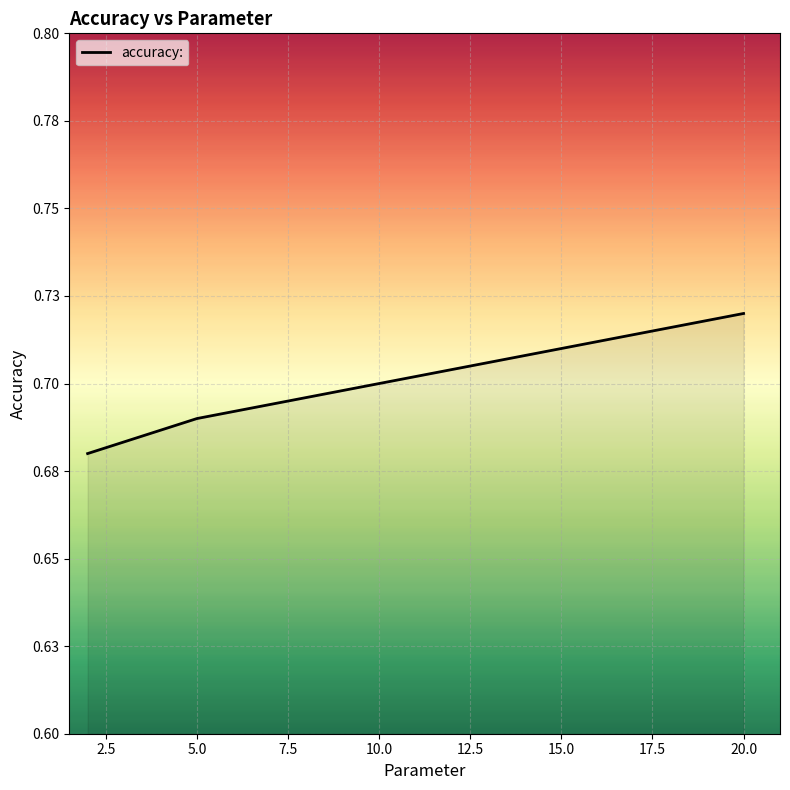

Does the chart display data point markers on the line(s)?

No